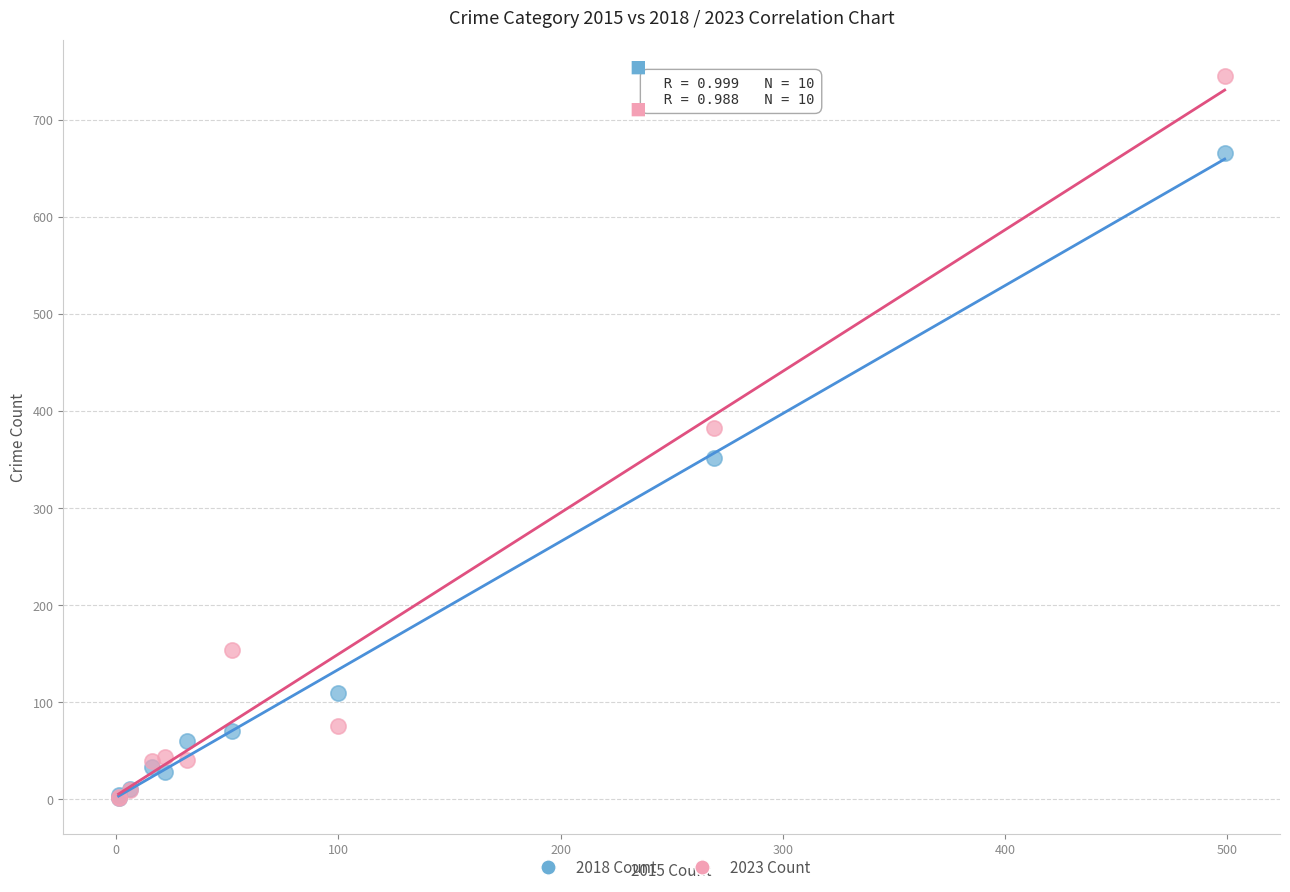

Which series has the widest spread of Y values?

2023 Count